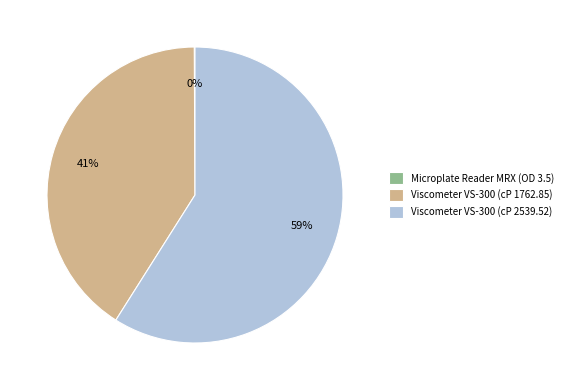

Which category has the biggest portion of the pie?

Viscometer VS-300 (cP 2539.52)